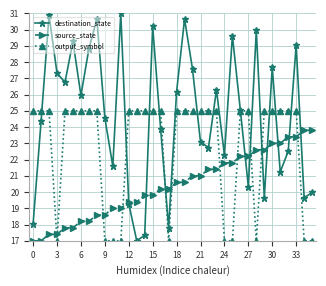

At how many categories does at least one series exceed 22?

34